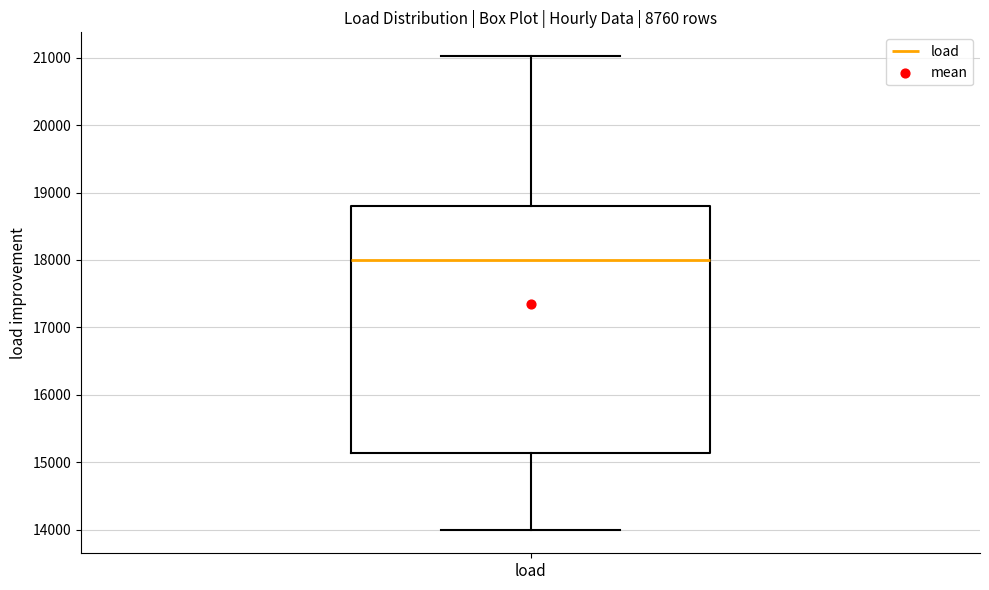

Transcribe this box plot: give where the median line is, the range the box spans, and where the two whiskers end, as read against the y-axis. The values are not printed on the chart, so give them approximately, as read against the axis.

median 18000, box 15100 to 18800, whiskers 14000 to 21000